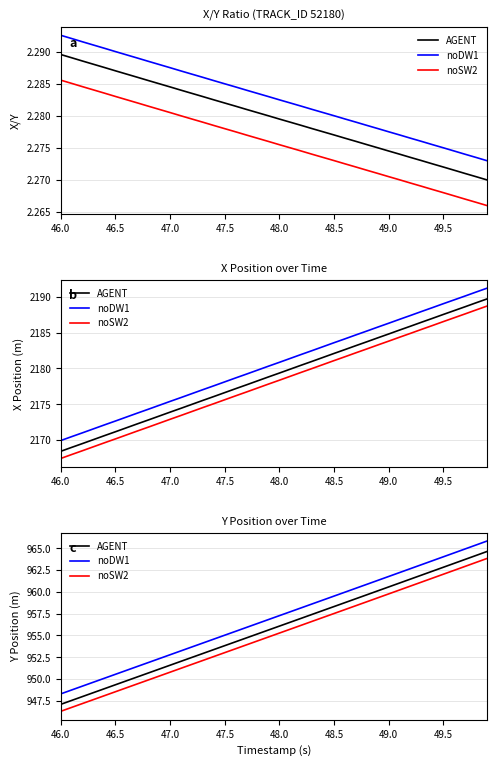

Reading left to right, extract all data points from this chart.

AGENT: 947.1	947.5	948.0	948.4	948.9	949.3	949.8	950.2	950.7	951.1	951.6	952.0	952.5	952.9	953.4	953.8	954.3	954.7	955.2	955.6	956.1	956.5	957.0	957.4	957.9	958.3	958.8	959.2	959.7	960.1	960.6	961.0	961.5	961.9	962.4	962.8	963.3	963.7	964.2	964.6
noDW1: 948.3	948.7	949.2	949.6	950.1	950.5	951.0	951.4	951.9	952.3	952.8	953.2	953.7	954.1	954.6	955.0	955.5	955.9	956.4	956.8	957.3	957.7	958.2	958.6	959.1	959.5	960.0	960.4	960.9	961.3	961.8	962.2	962.7	963.1	963.6	964.0	964.5	964.9	965.4	965.8
noSW2: 946.3	946.7	947.2	947.6	948.1	948.5	949.0	949.4	949.9	950.3	950.8	951.2	951.7	952.1	952.6	953.0	953.5	953.9	954.4	954.8	955.3	955.7	956.2	956.6	957.1	957.5	958.0	958.4	958.9	959.3	959.8	960.2	960.7	961.1	961.6	962.0	962.5	962.9	963.4	963.8